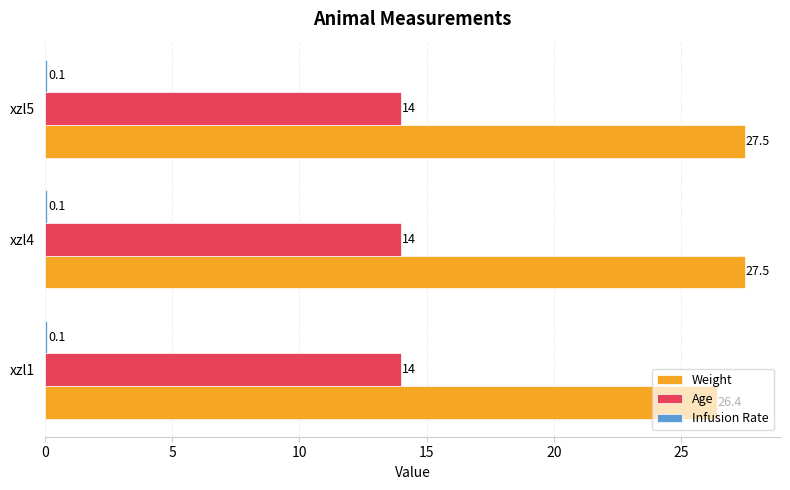

What is the average value of the Age series?

14.0